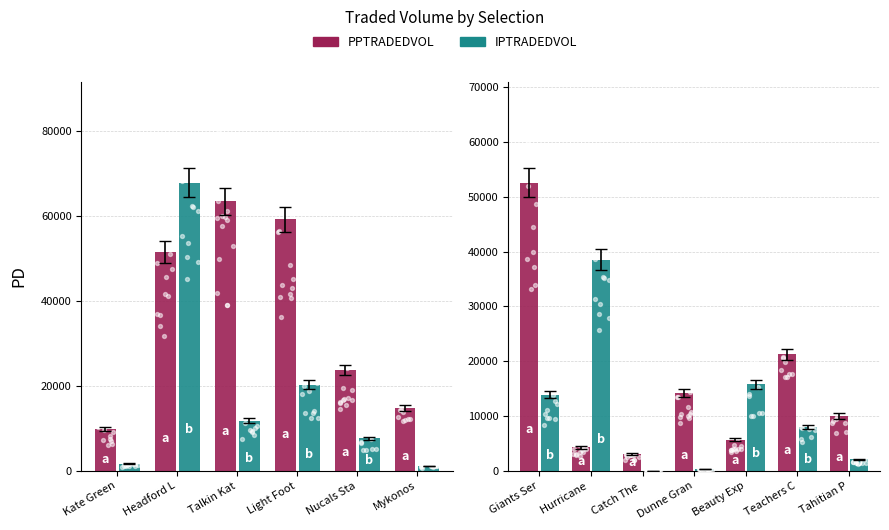

Which series has the largest total across all categories?

PPTRADEDVOL